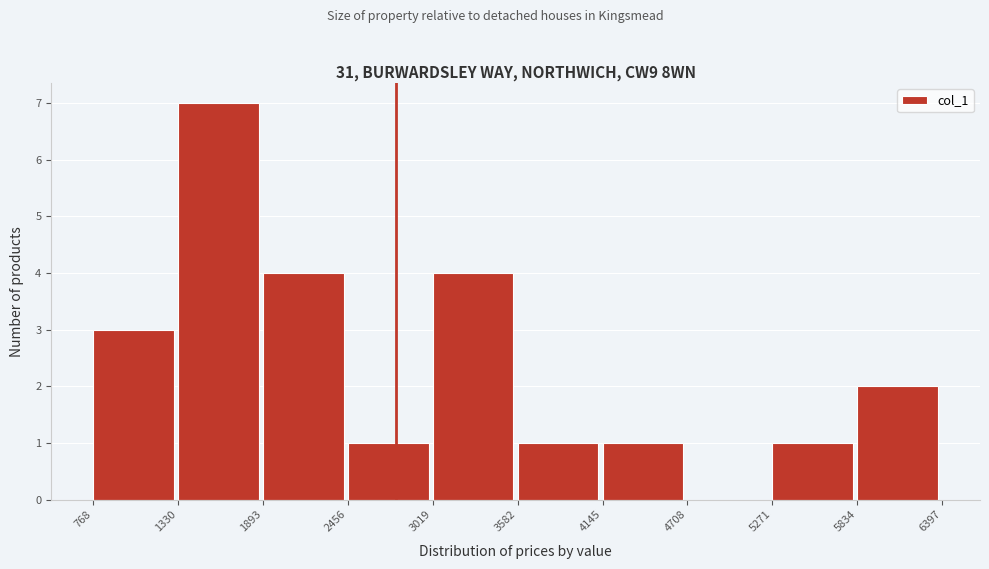

What is the height of the bar covering 1893 to 2456 on the x-axis? The values are not printed on the chart, so give them approximately, as read against the axis.

4